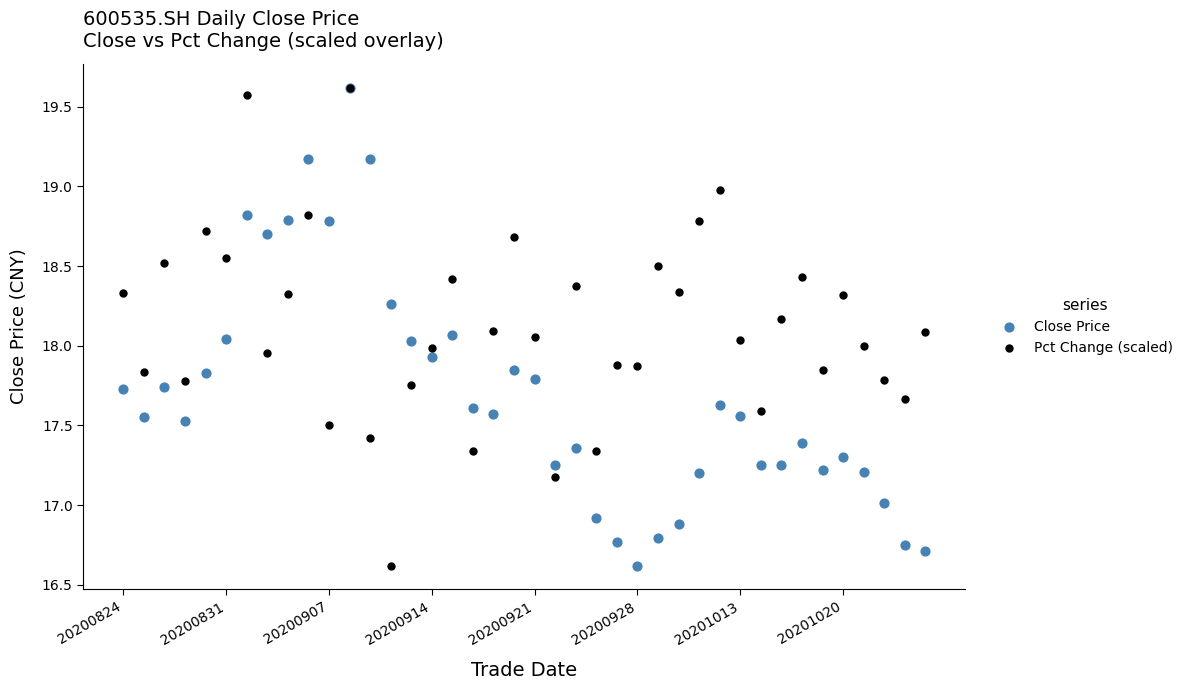

What are all the series names shown in the legend?

Close Price, Pct Change (scaled)